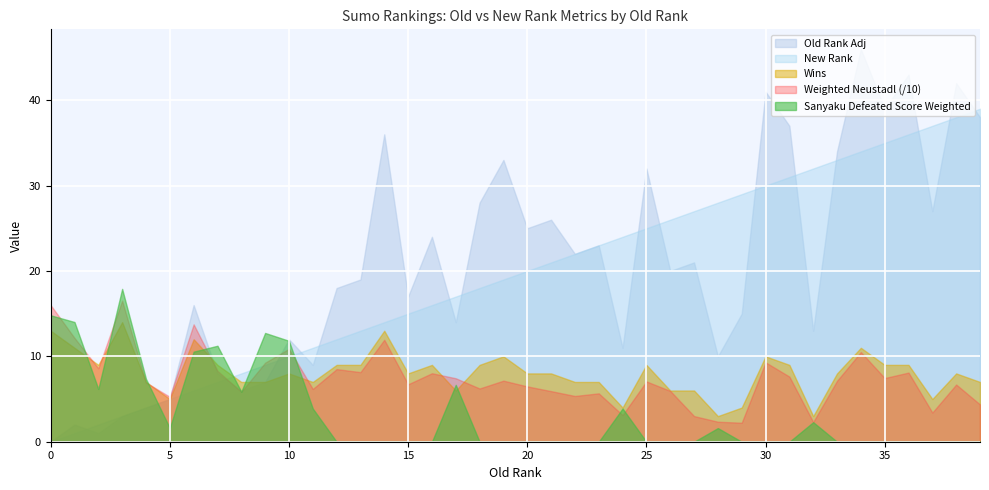

After their last crossing, which series has the higher values: New Rank or Sanyaku Defeated Score Weighted?

New Rank